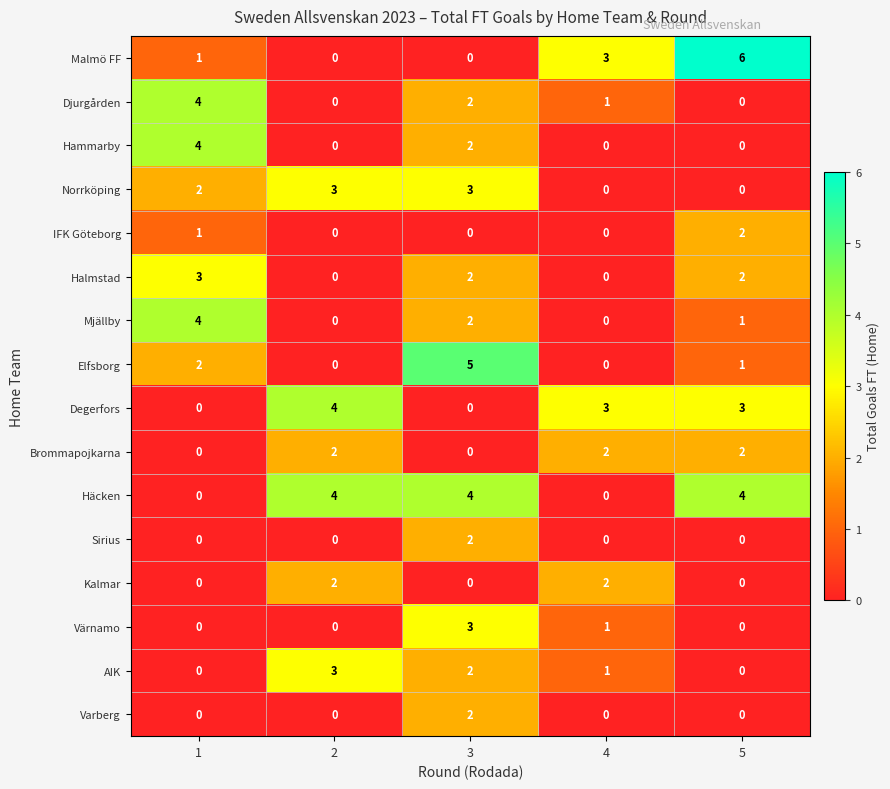

How many positive values does the Djurgården series have?

3